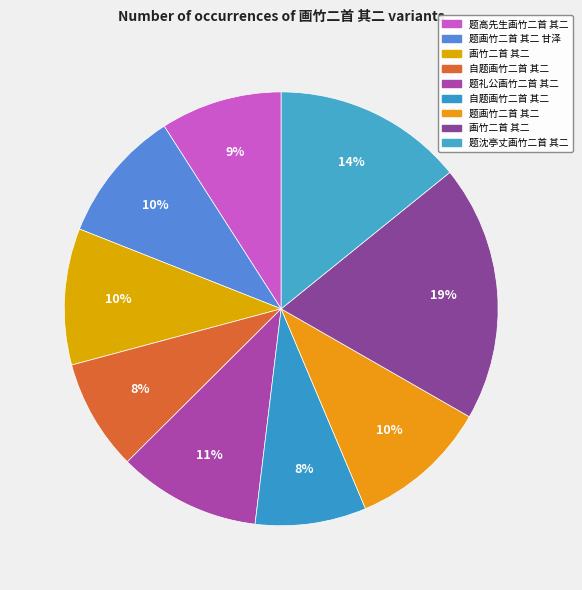

Which category has the smallest portion of the pie?

自题画竹二首 其二